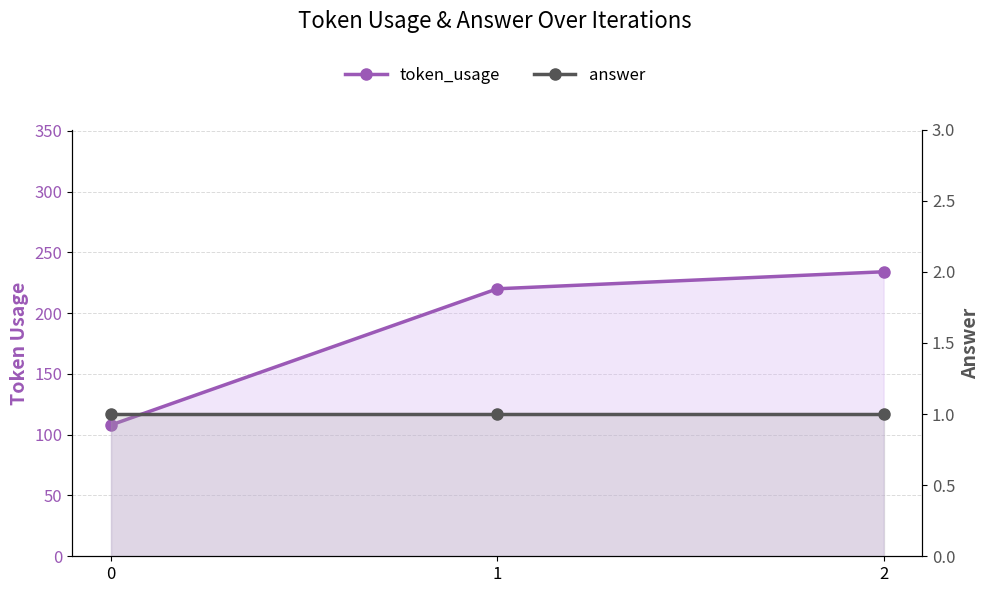

What is the highest value of the answer series?

1